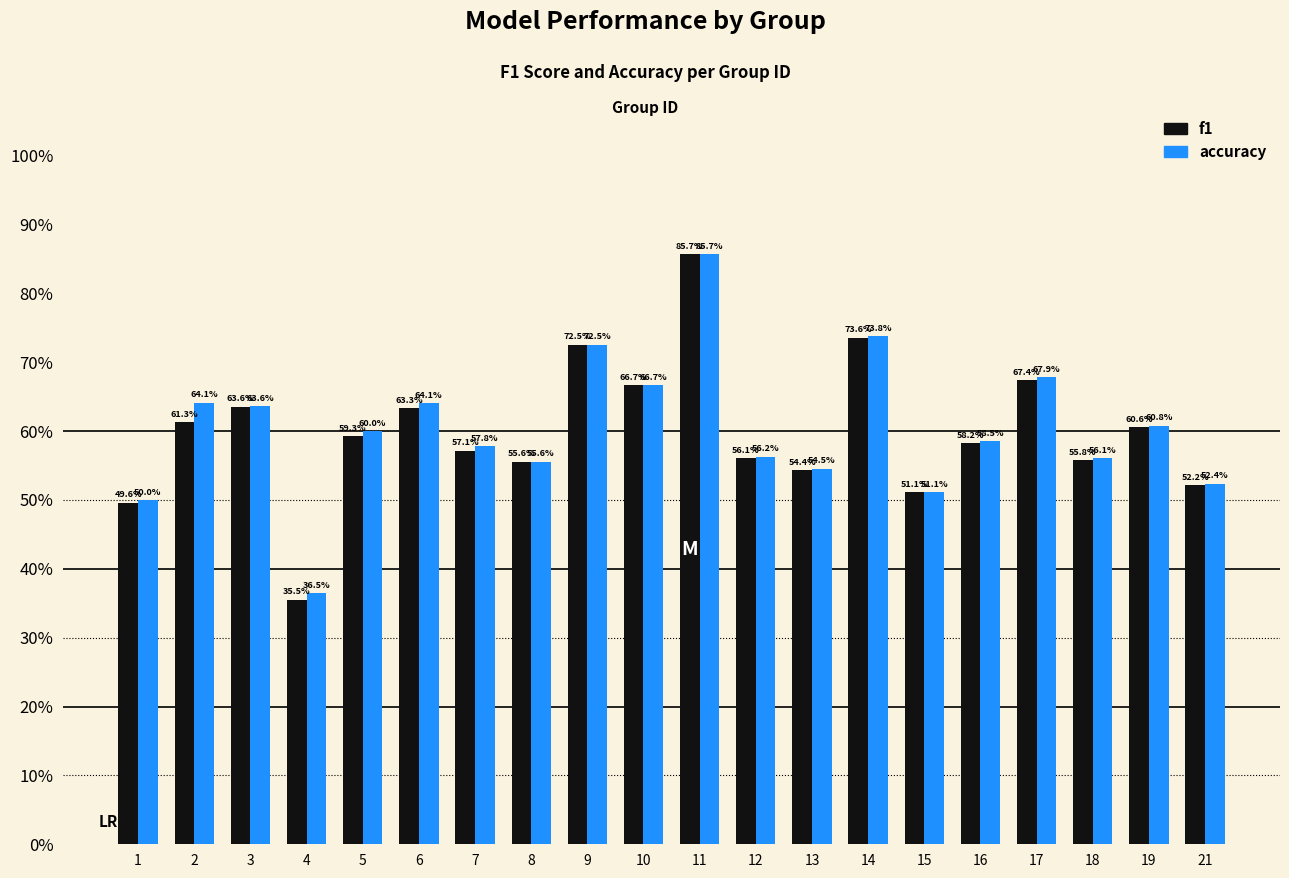

What is the difference between the maximum and second lowest values in the f1 series?

0.4